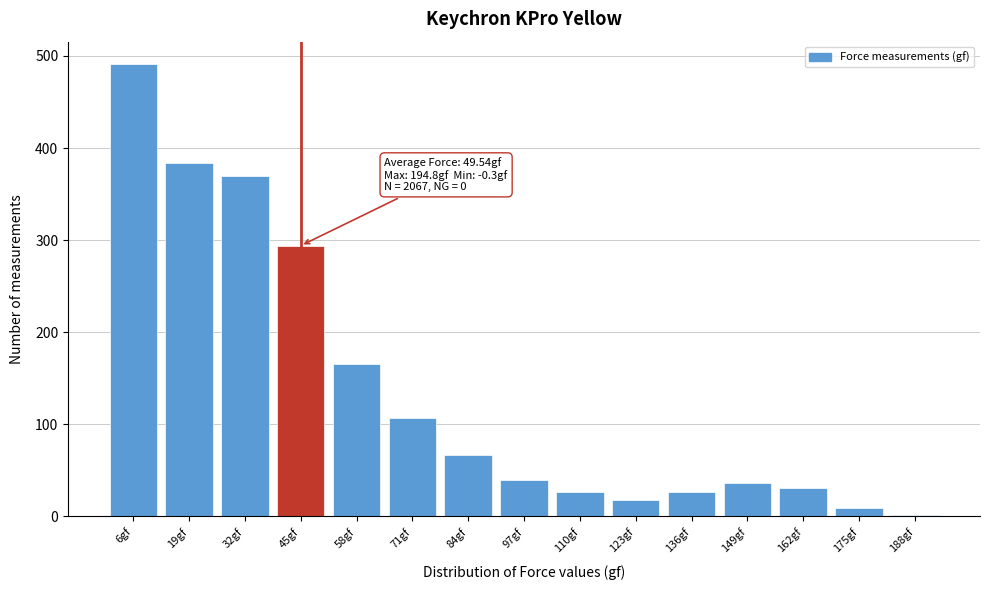

Reading left to right, transcribe all the data shown in this chart.

6gf=491	19gf=384	32gf=370	45gf=294	58gf=165	71gf=107	84gf=67	97gf=40	110gf=27	123gf=18	136gf=27	149gf=36	162gf=31	175gf=9	188gf=2